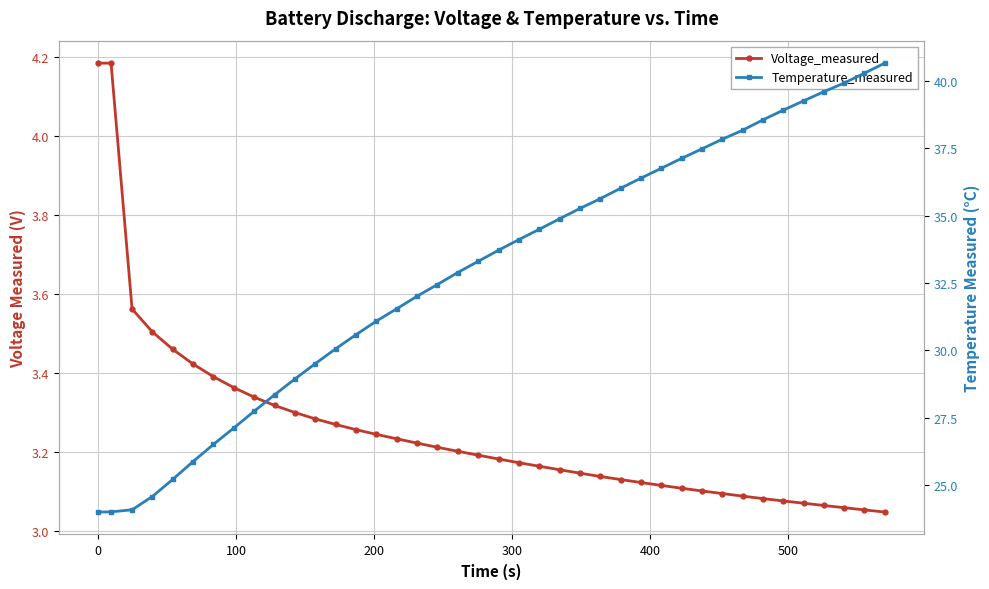

True or false: Voltage_measured and Temperature_measured cross at least once.

False